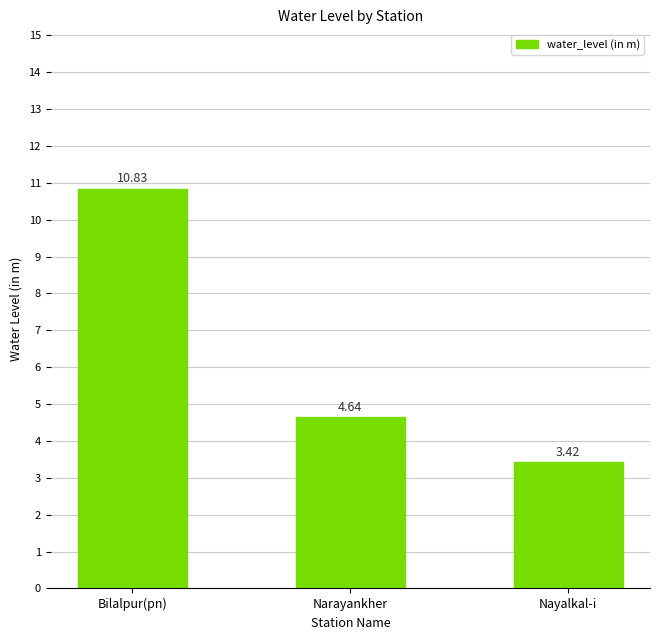

Which category has the lowest value across all series?

Nayalkal-i